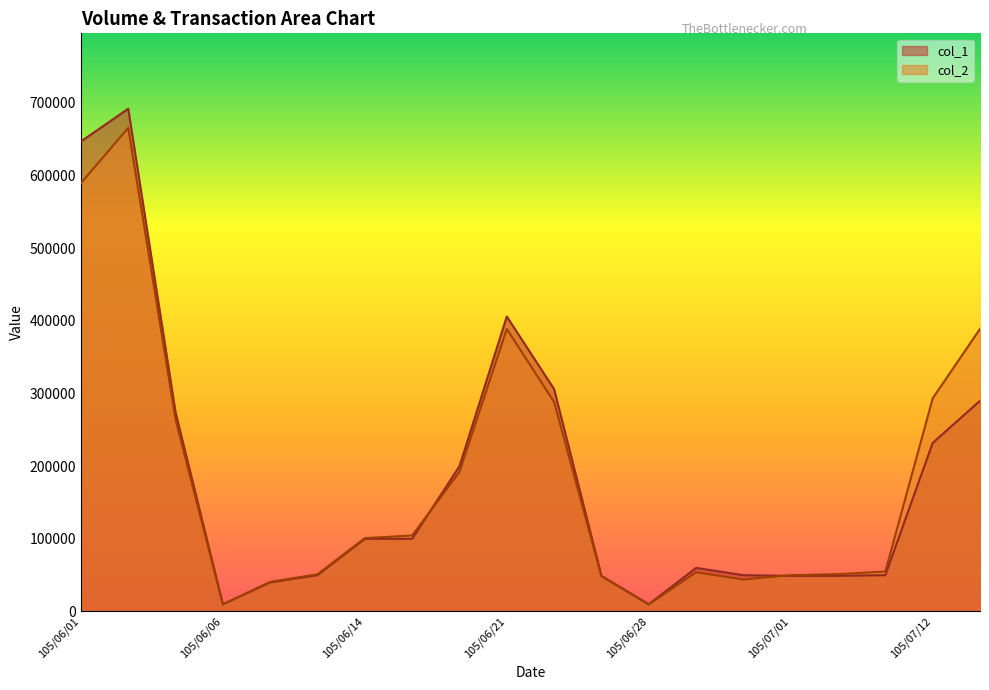

Reading left to right, what are all the values shown in this chart?

col_1: 647000	692000	274000	10000	40000	50000	100000	100000	200000	406000	306000	49000	10000	60000	50000	49000	49000	50000	232000	290000
col_2: 589550	665690	264220	9700	40800	51200	101000	104570	192000	388860	288360	48510	9600	54000	44000	49980	51420	55000	293360	388980